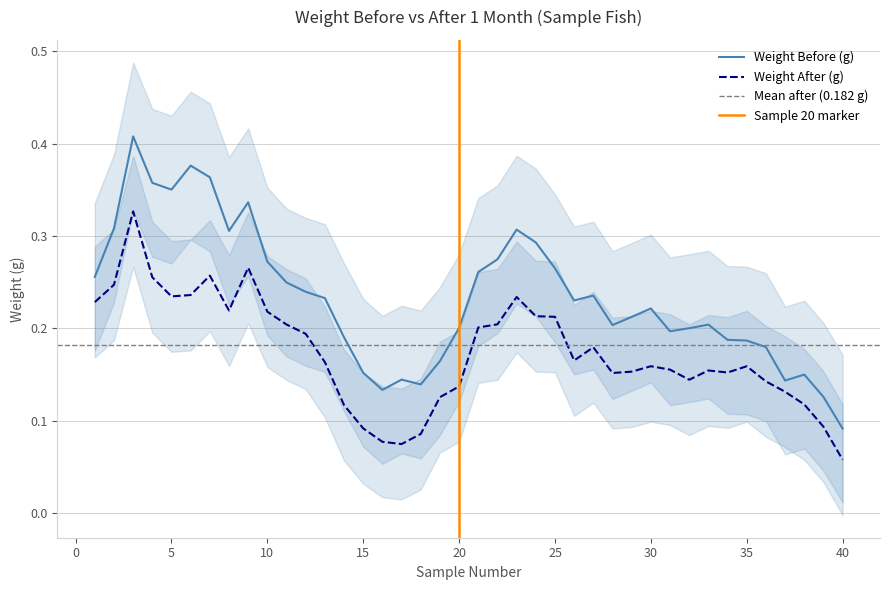

True or false: Weight After (g) and Weight Before (g) intersect in this chart.

False